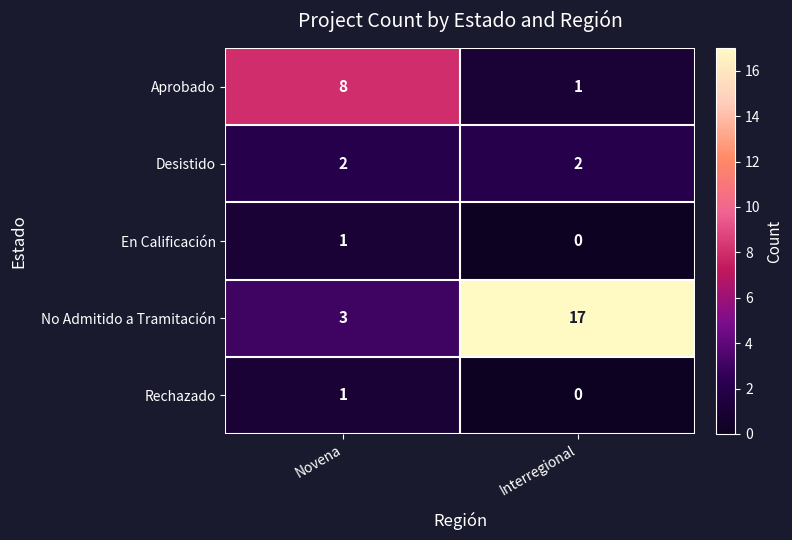

How many positive values does the Rechazado series have?

1